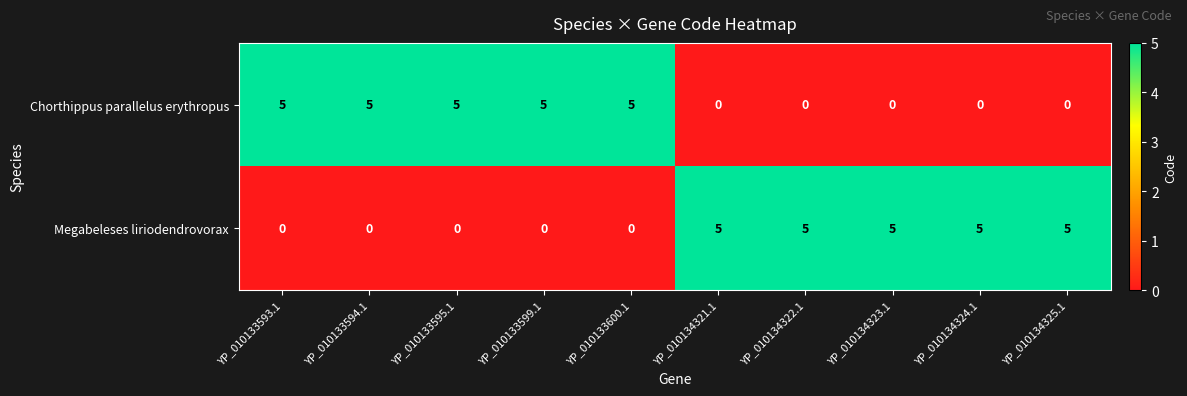

What is the difference between the highest and lowest values at YP_010133599.1?

5